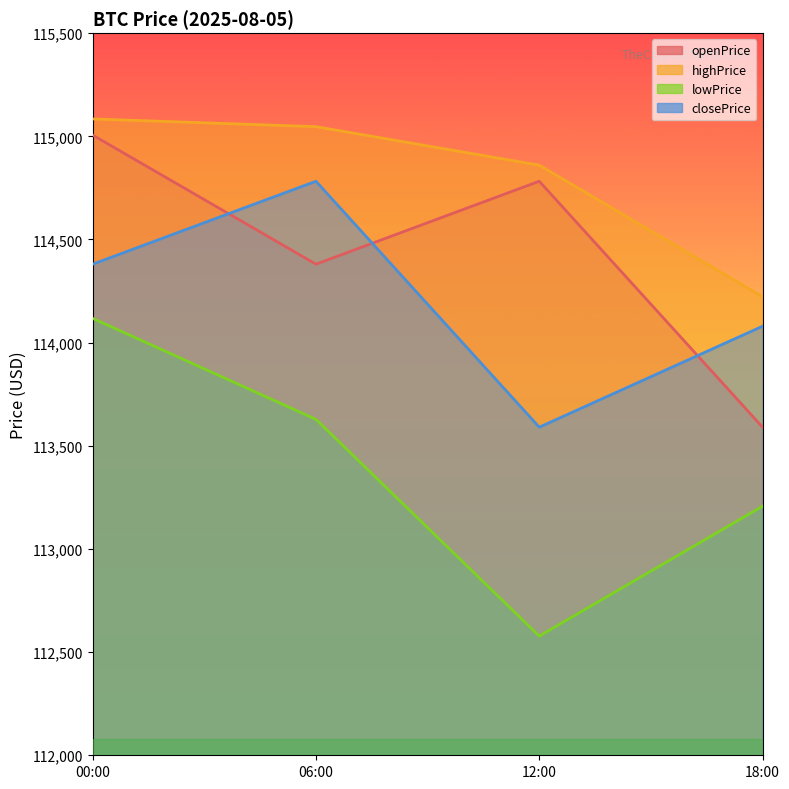

Does the chart display data point markers on the line(s)?

No